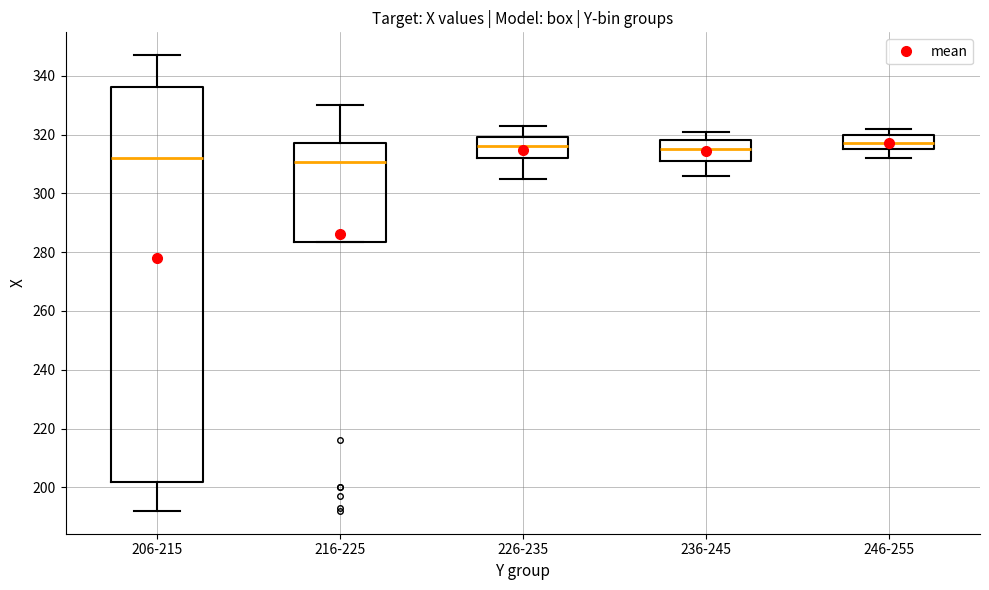

Where is the upper edge of the box for 216-225 on the y-axis? The values are not printed on the chart, so give them approximately, as read against the axis.

318